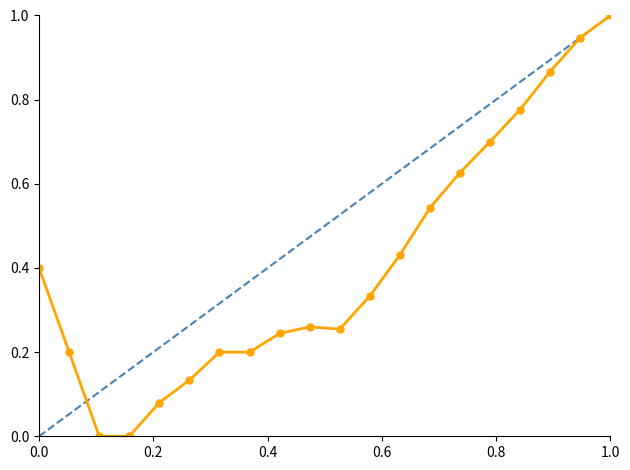

What is the maximum value shown in the chart?

1.0